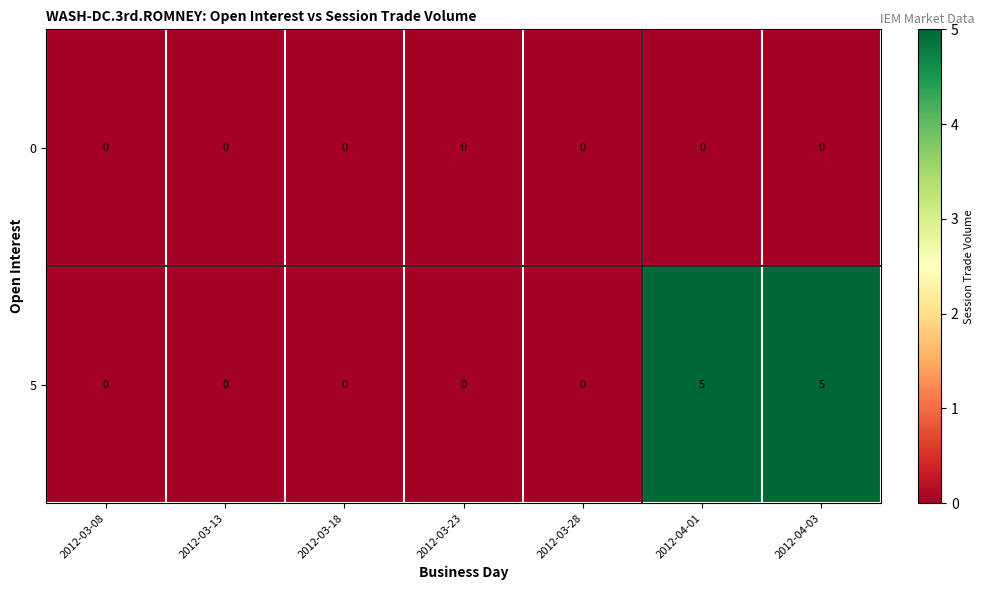

Rank the series by their maximum value, from highest to lowest.

5, 0